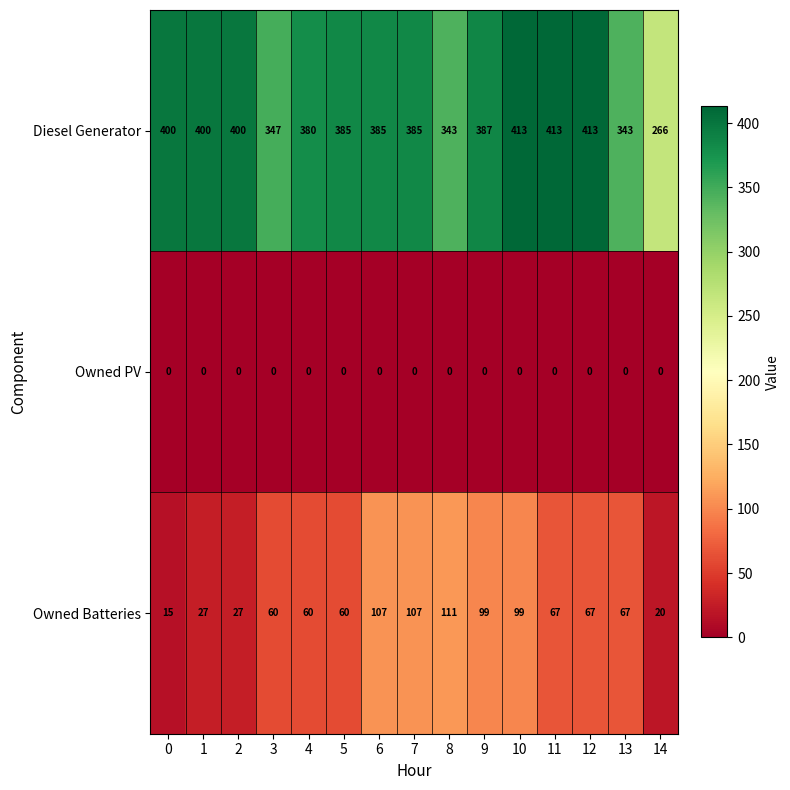

At which category is the sum across all series the highest?

10